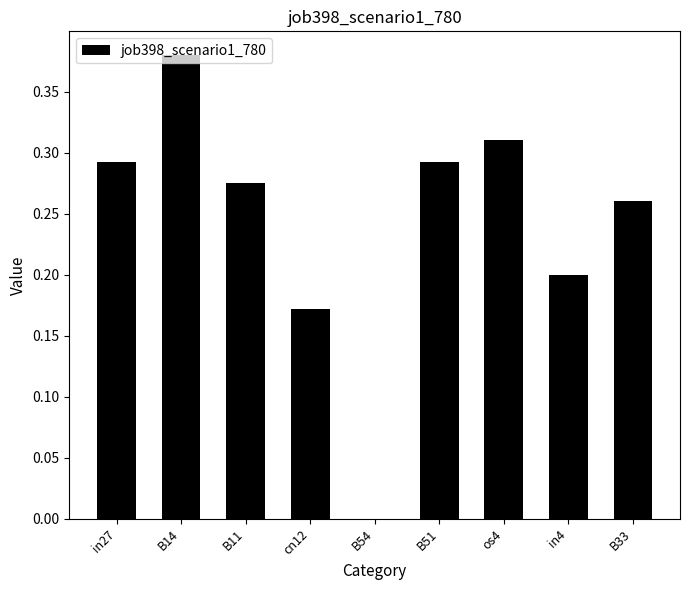

At which label is the value closest to 0?

B54